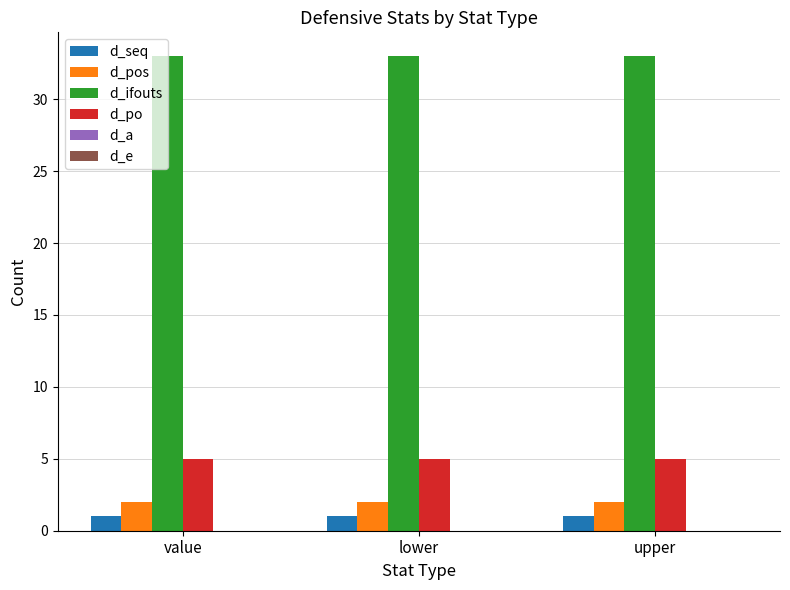

The d_pos series shows 2 at lower. True or false?

True